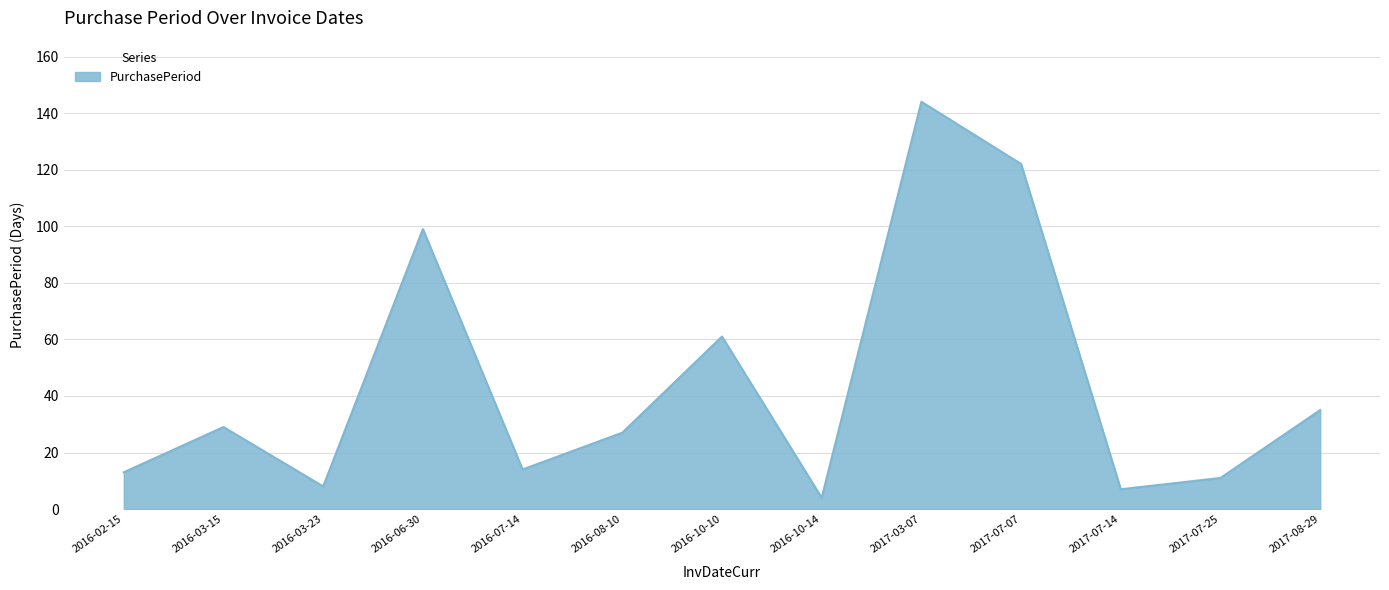

Where is the data nearest to the value 74?

2016-10-10